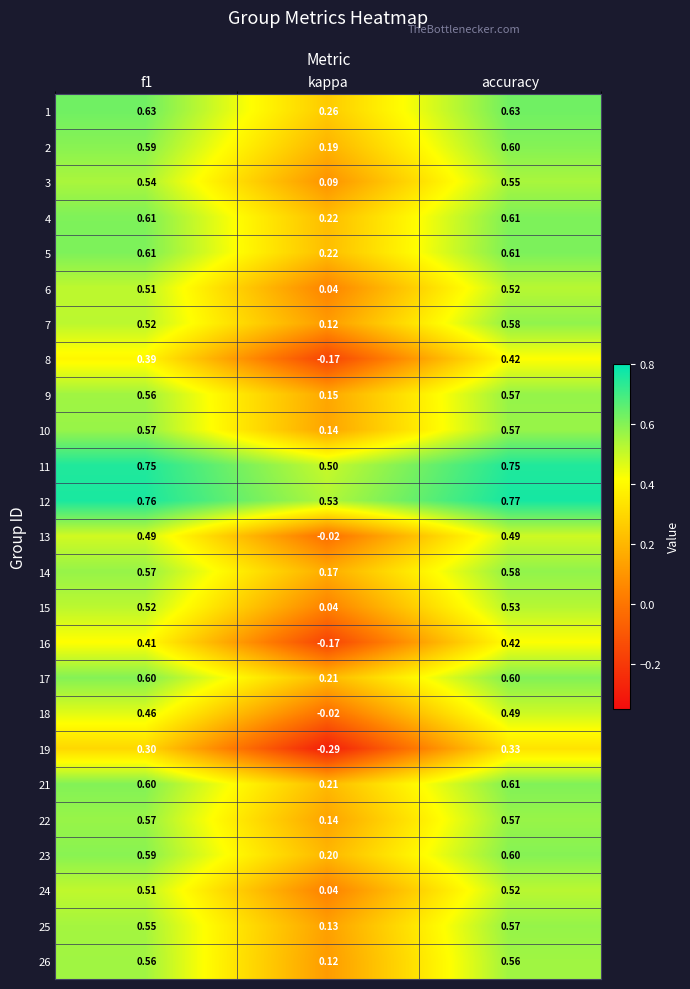

How many series are shown in this chart?

25